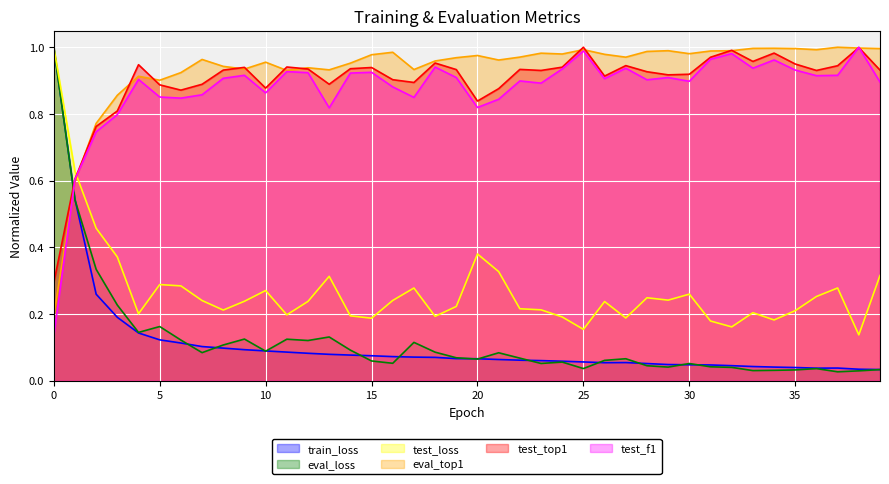

The eval_top1 series shows 1.0 at 24. True or false?

True